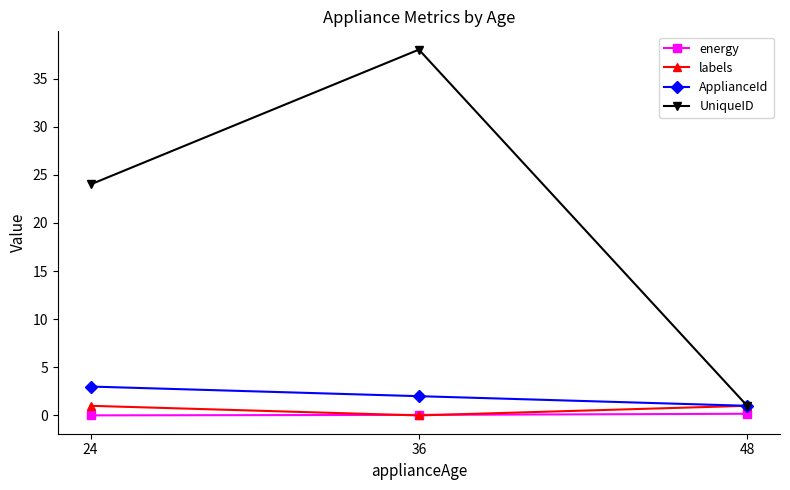

How many UniqueID values are between 1 and 38?

3